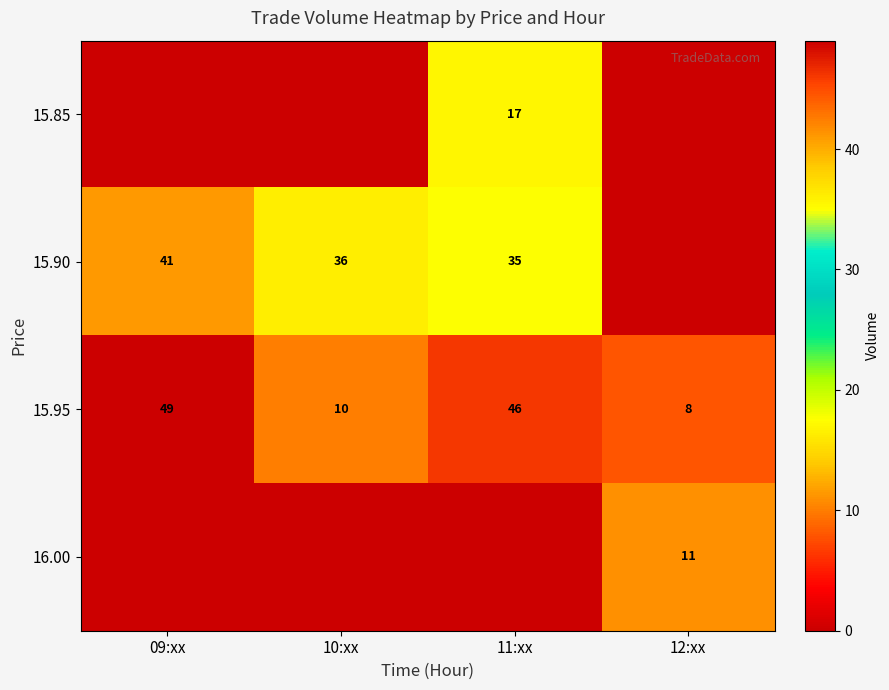

Between 09:xx and 11:xx, which series saw the biggest shift?

row_0